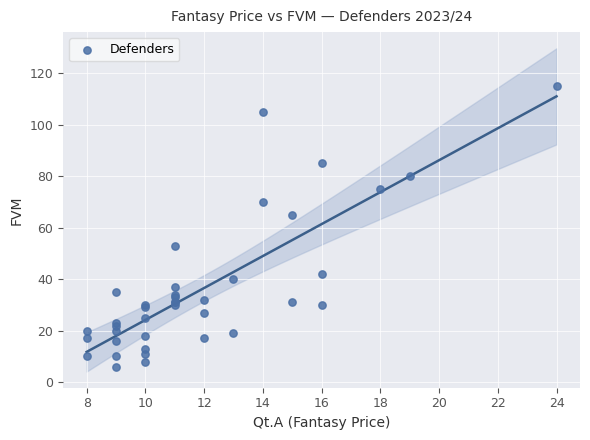

What Y value in the scatter plot is closest to 60?

65